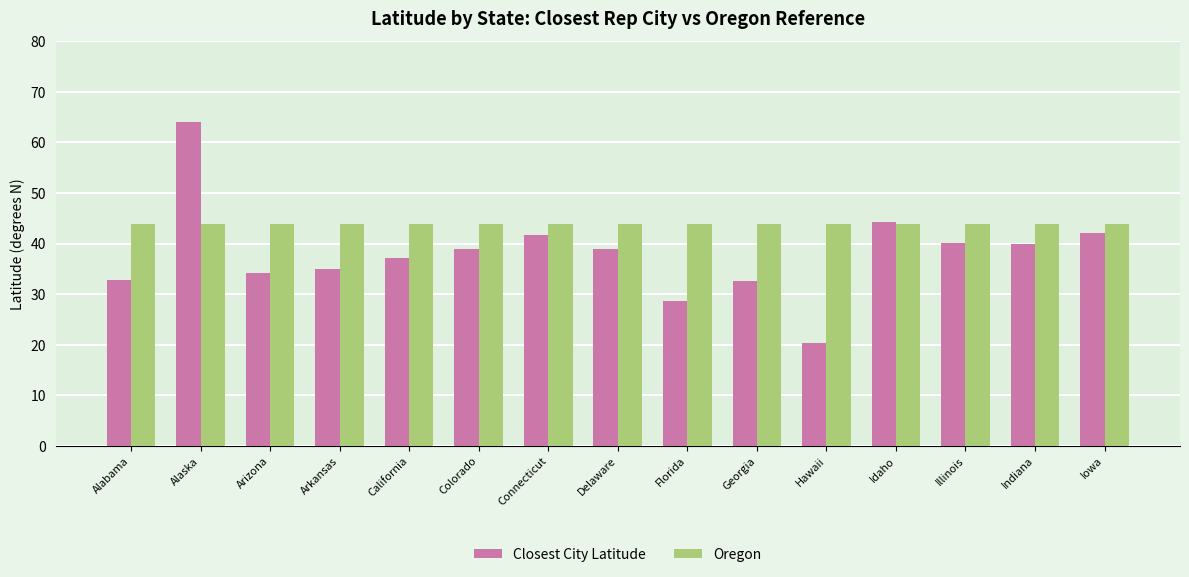

At which category is the sum across all series the highest?

Alaska